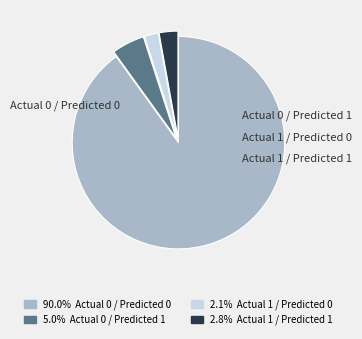

To the nearest percent, what is the difference between the largest and smallest slice percentages?

88%